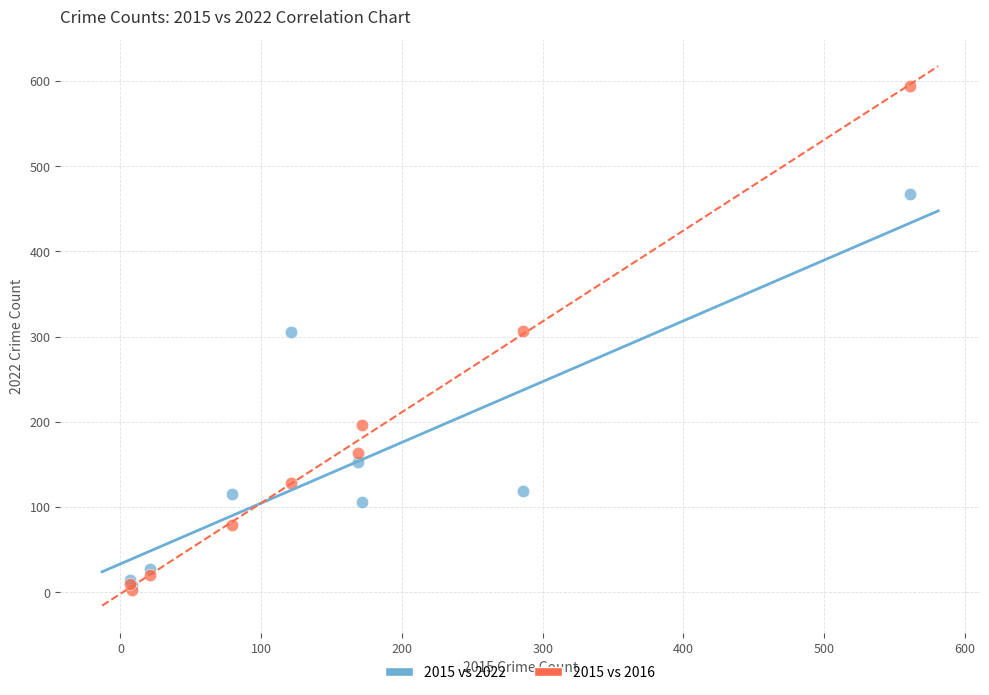

Which series reaches the minimum Y coordinate?

2015 vs 2016